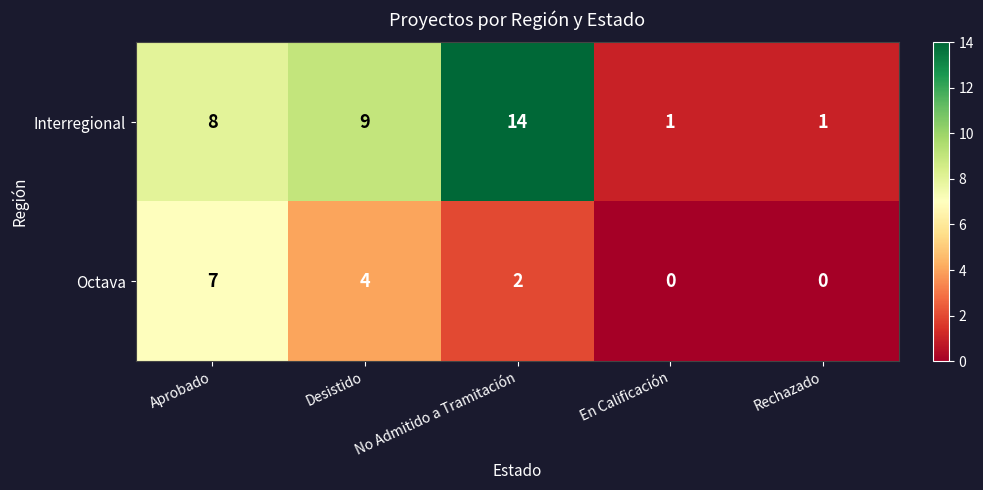

The Interregional series shows 24 at No Admitido a Tramitación. True or false?

False